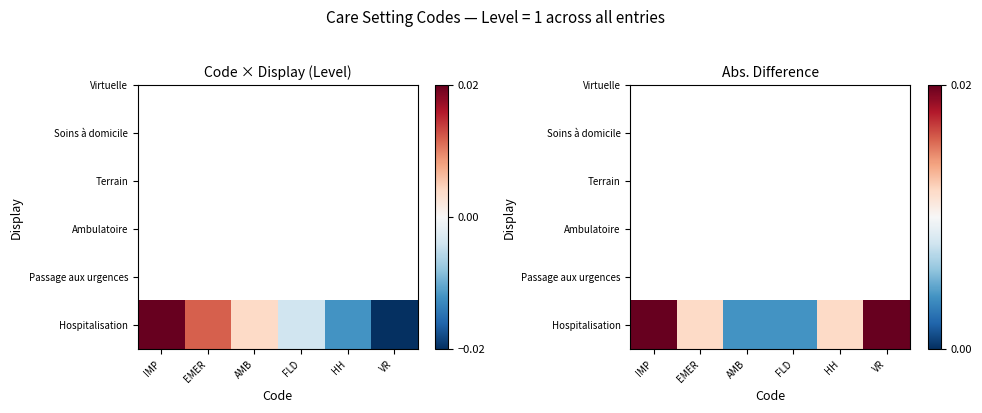

At which label is the value closest to 0?

AMB